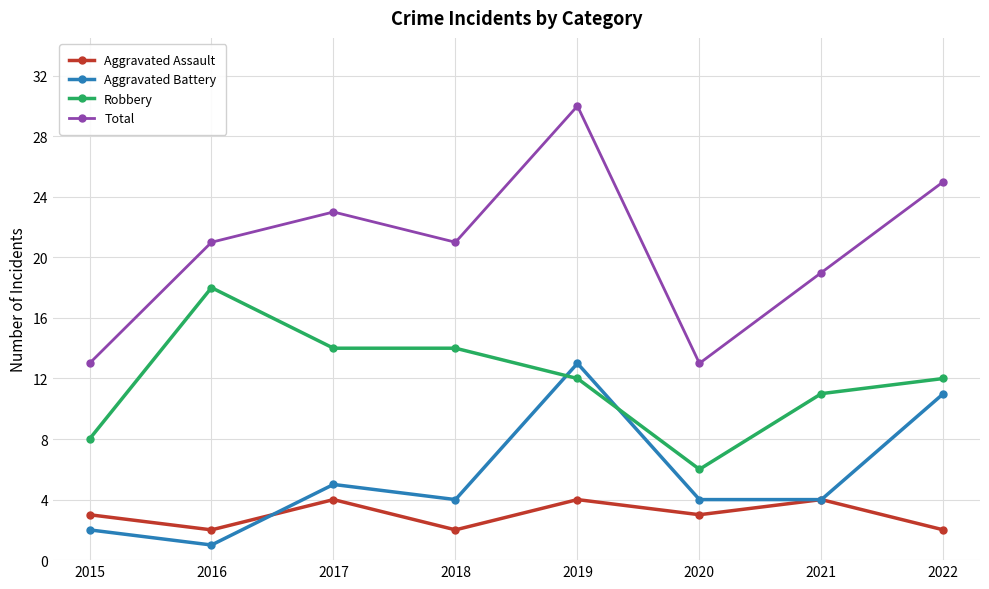

What is the difference between the second highest and second lowest values in the Robbery series?

6